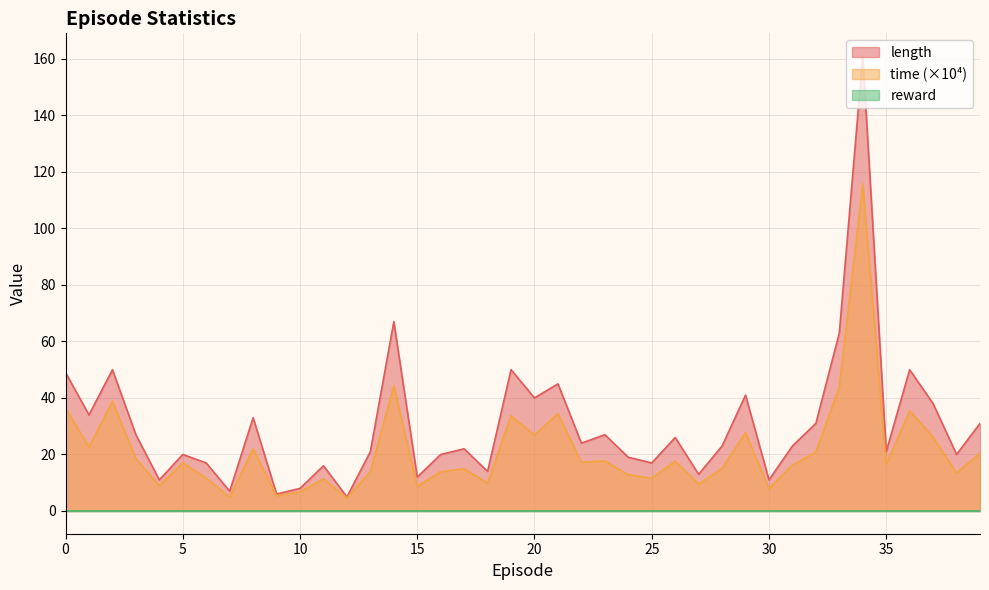

What is the average value of the time series?

21.4